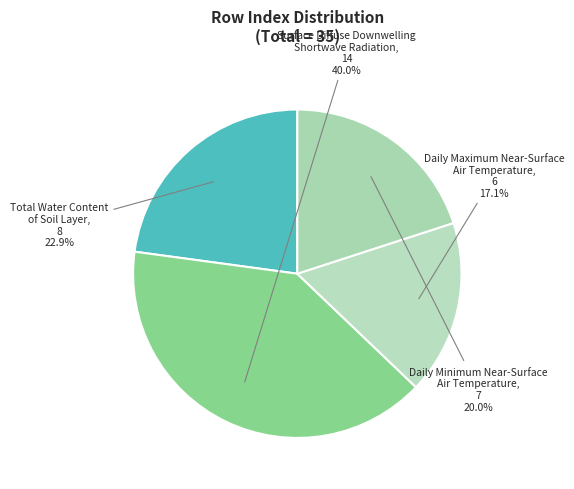

How many slices are in this pie chart?

4